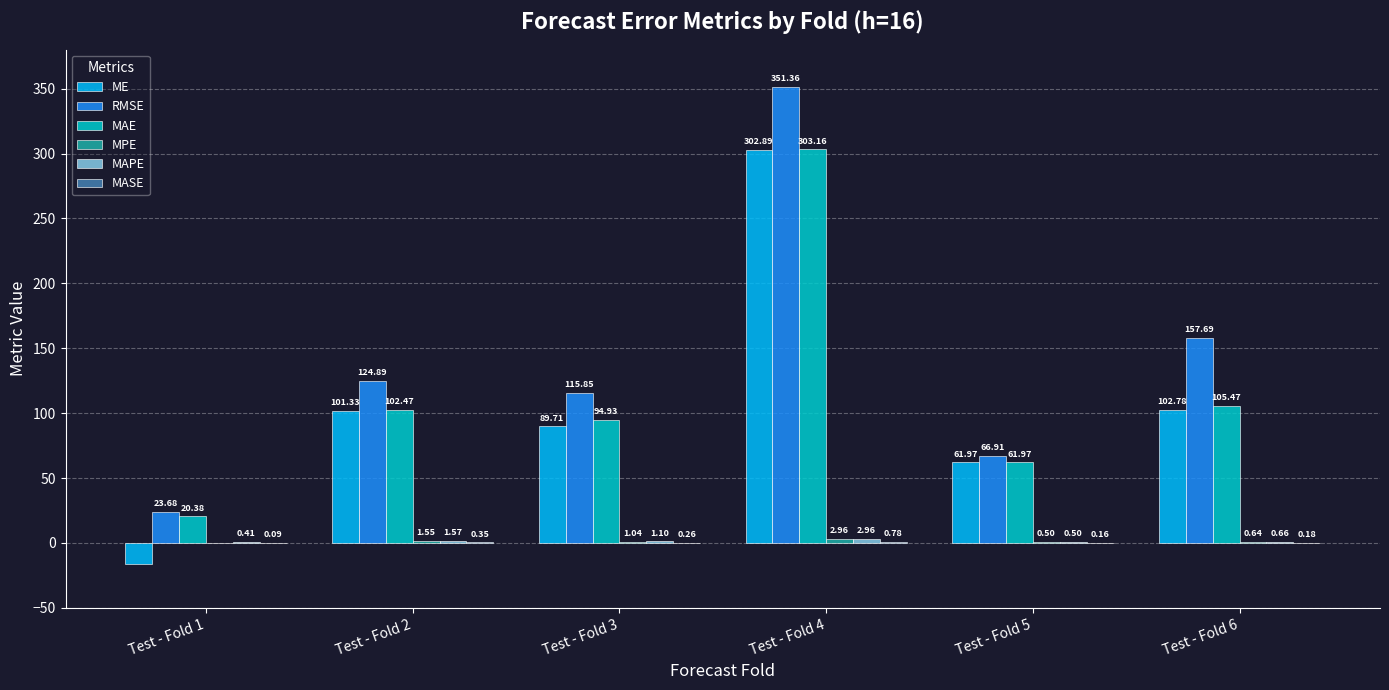

Which series has the largest total across all categories?

RMSE